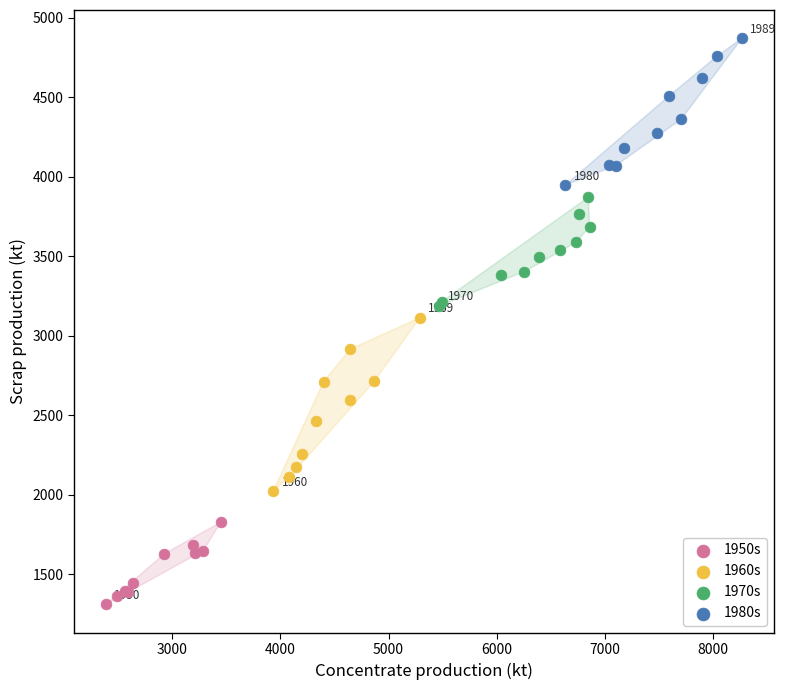

Which series contains the lowest Y value?

1950s